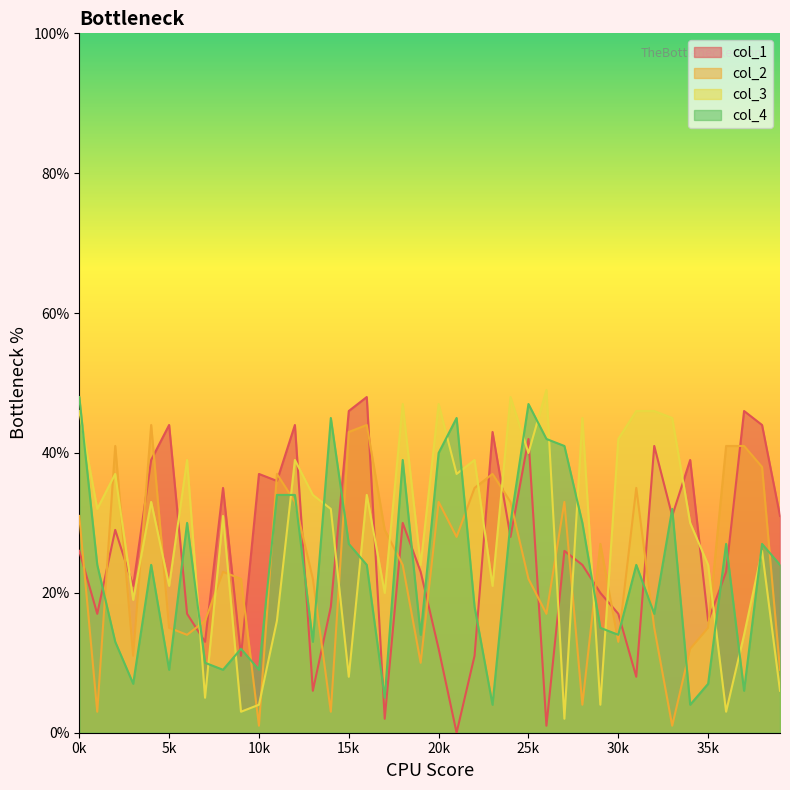

At which category does col_4 reach its first local peak?

4